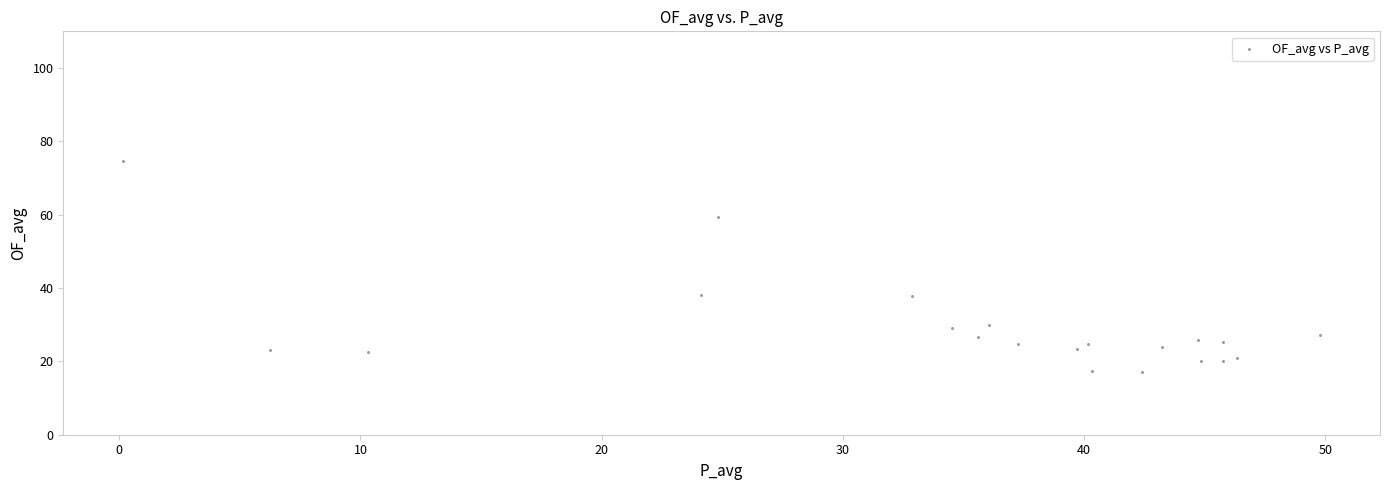

What is the range of X values (max minus min)?

49.6